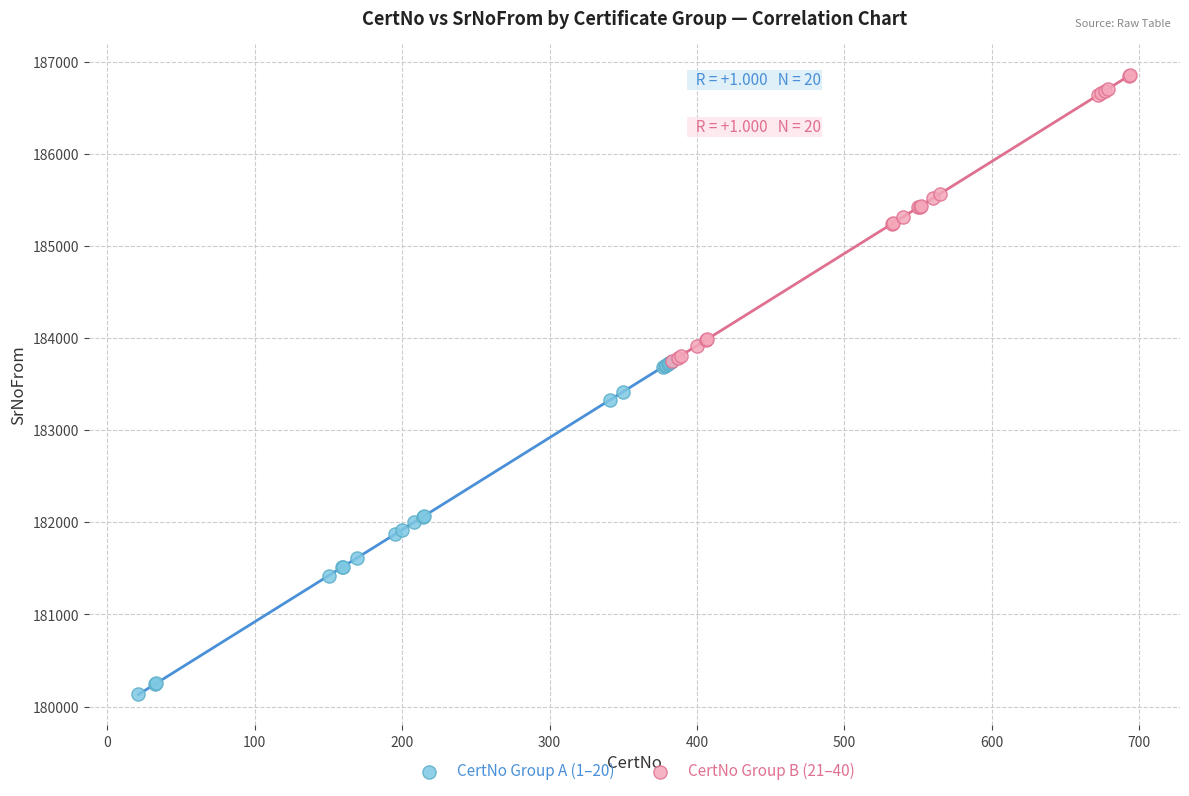

What are all the series names shown in the legend?

CertNo Group A (1–20), CertNo Group B (21–40)